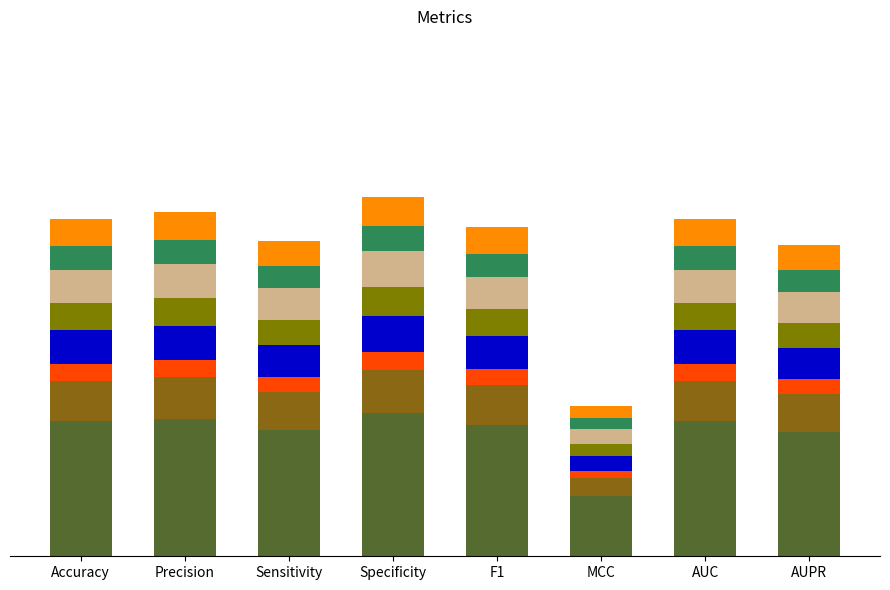

Does the chart contain stacked bars?

Yes